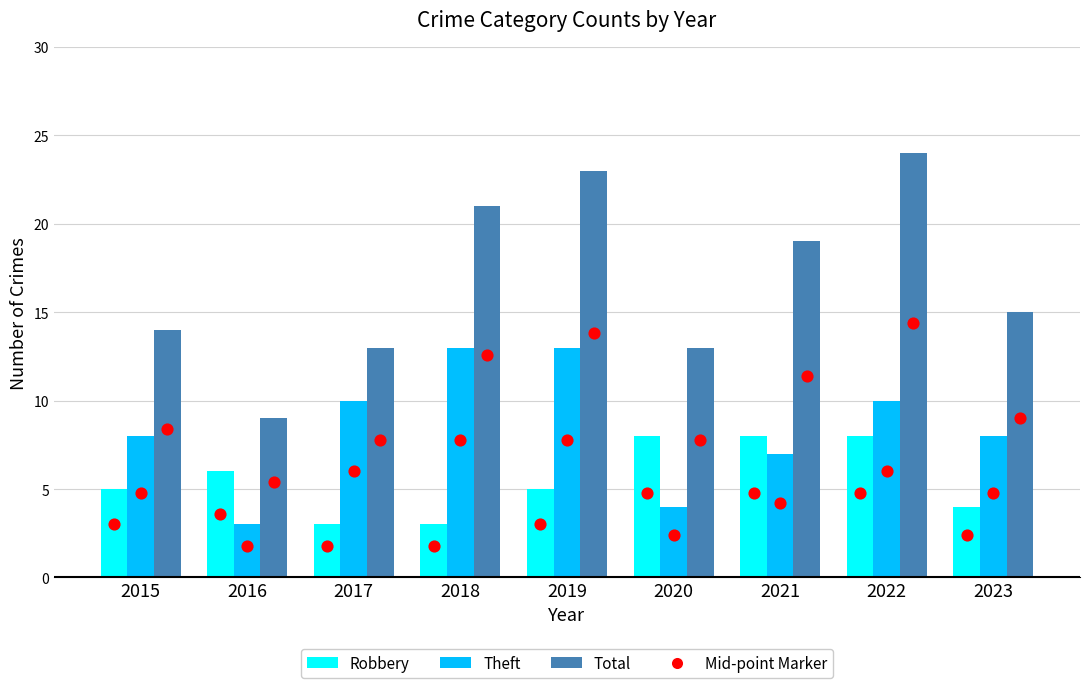

Which series has the widest spread of Y values?

Total